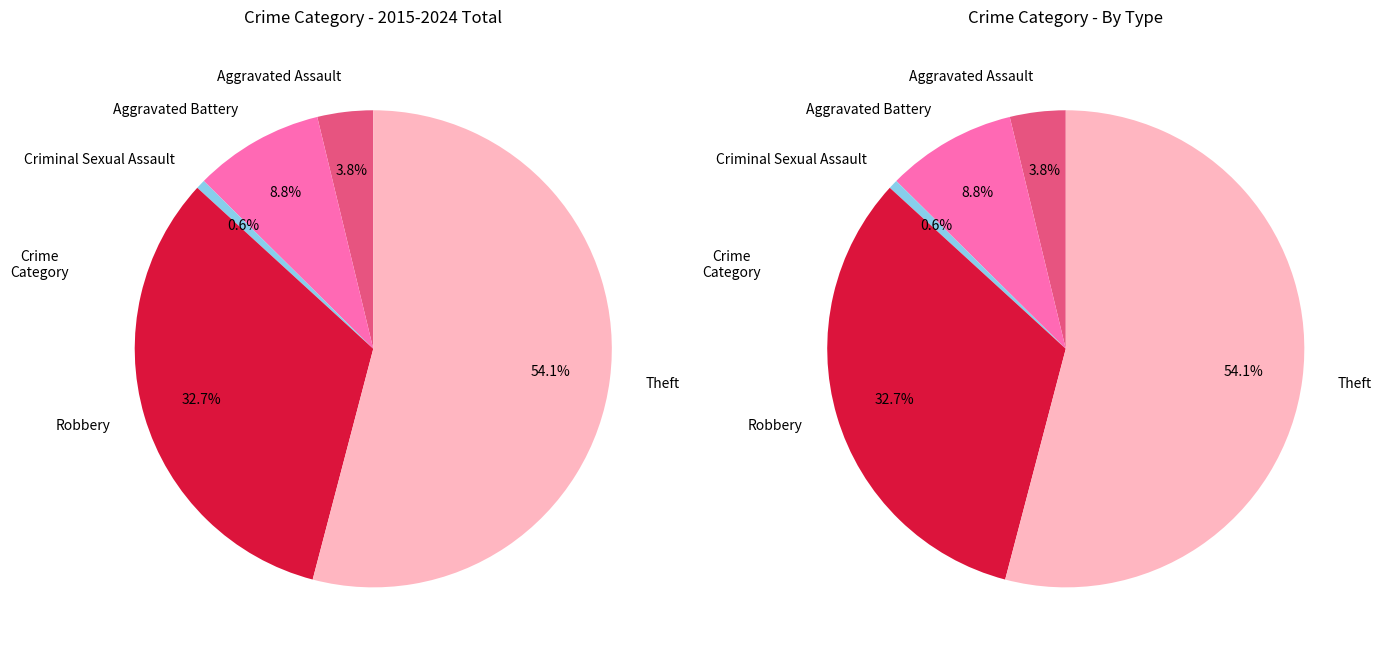

Is it true that Theft is 54% of the pie?

True